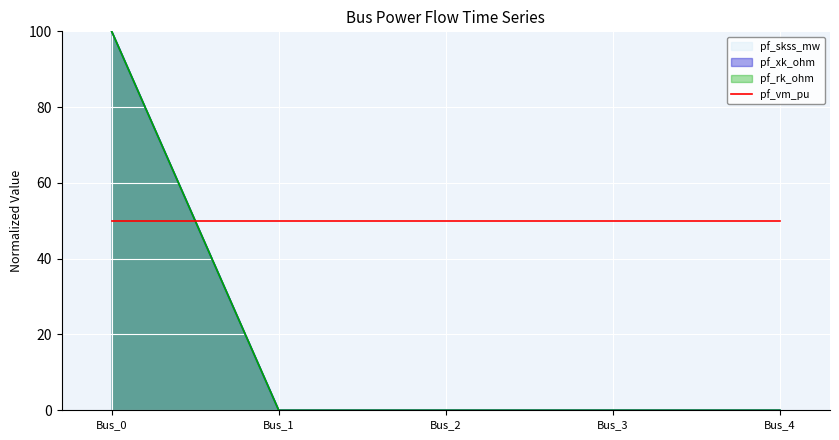

The pf_rk_ohm series shows -30.0 at Bus_4. True or false?

False